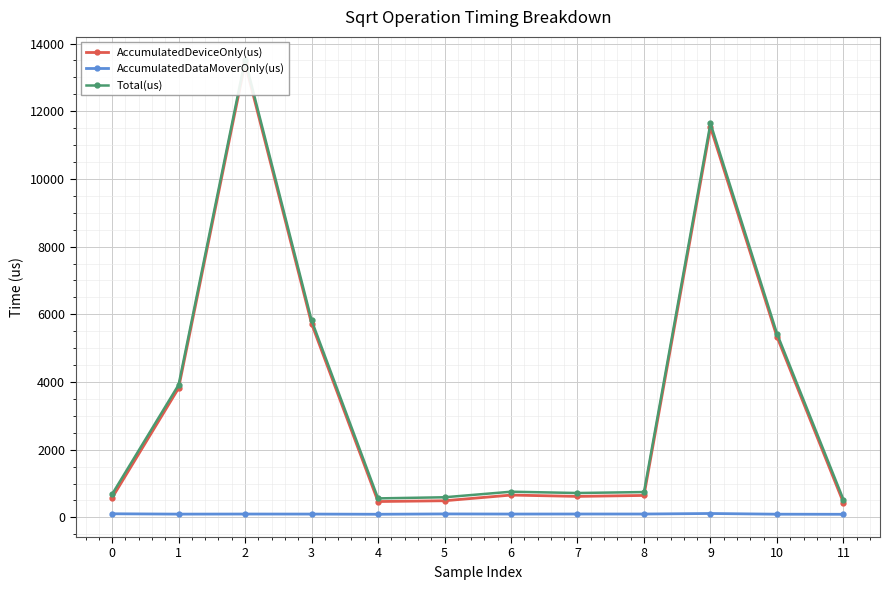

True or false: Total(us) and AccumulatedDataMoverOnly(us) intersect in this chart.

False